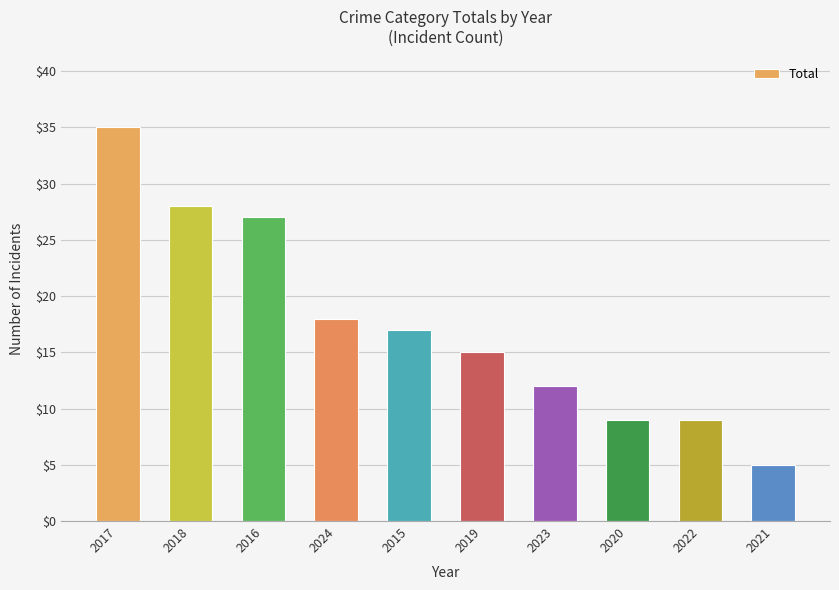

Which category has the lowest value across all series?

2021